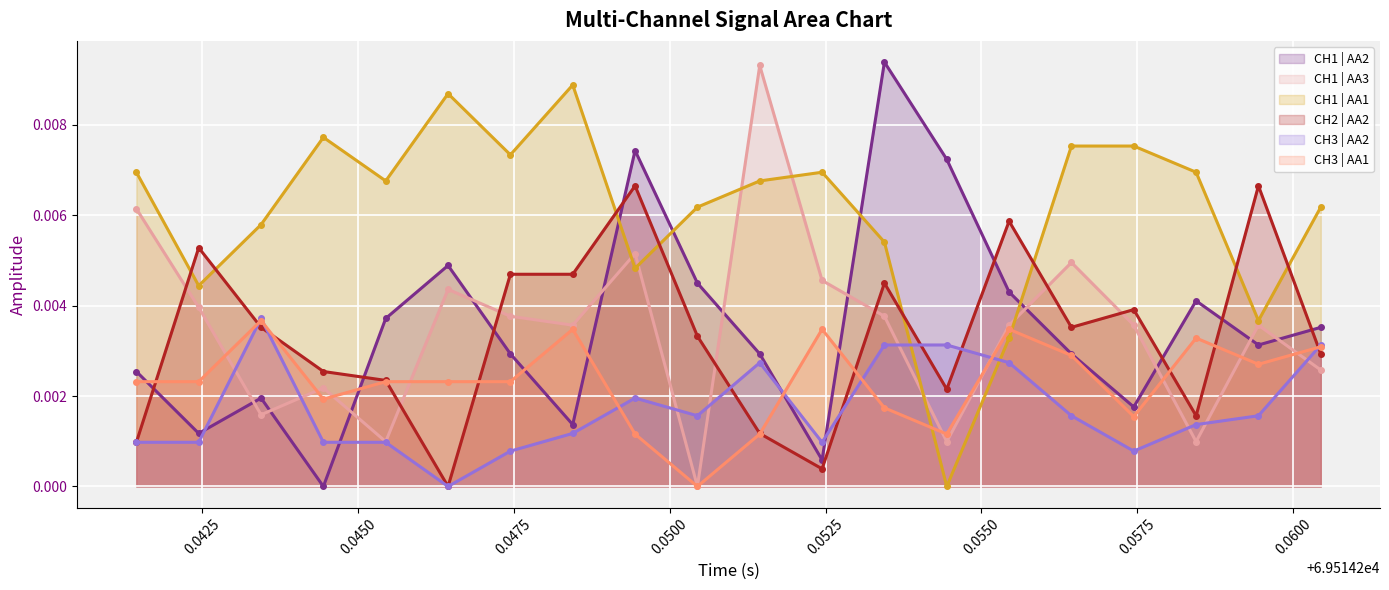

How many interior local valleys does the CH1 | AA1 series have?

6